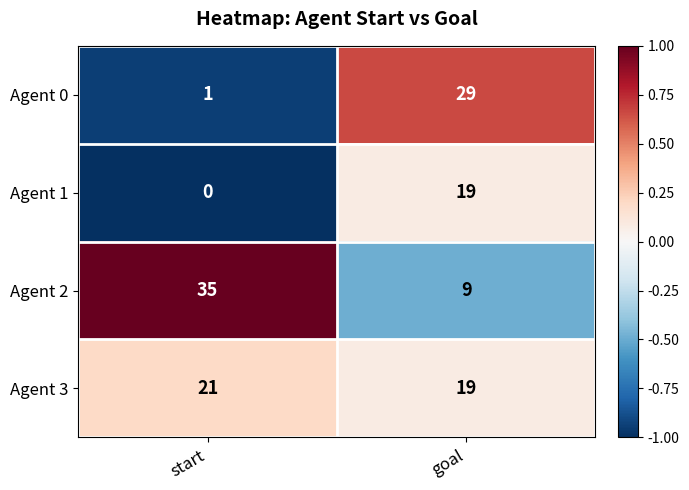

Which series changed the most between start and goal?

Agent 0